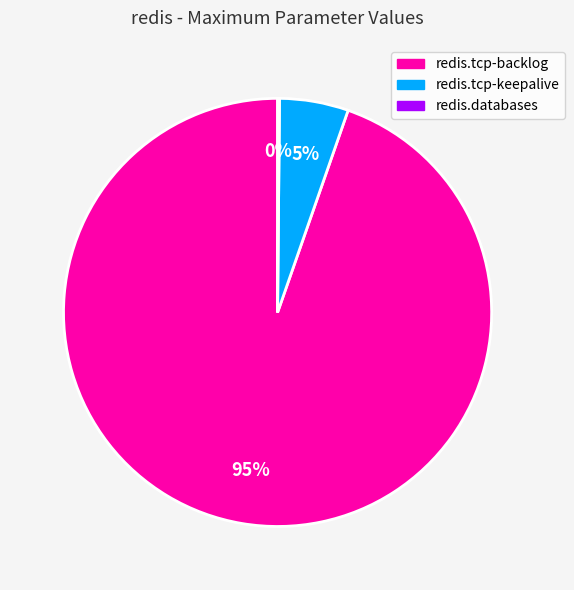

Which category has the biggest portion of the pie?

redis.tcp-backlog